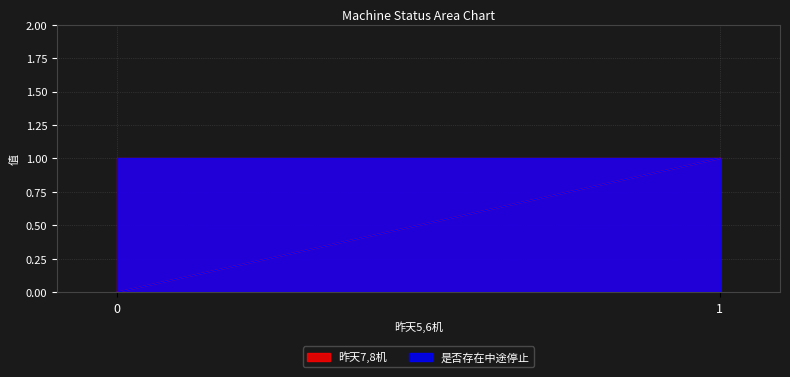

How many data points in 昨天7,8机 are less than 1?

1